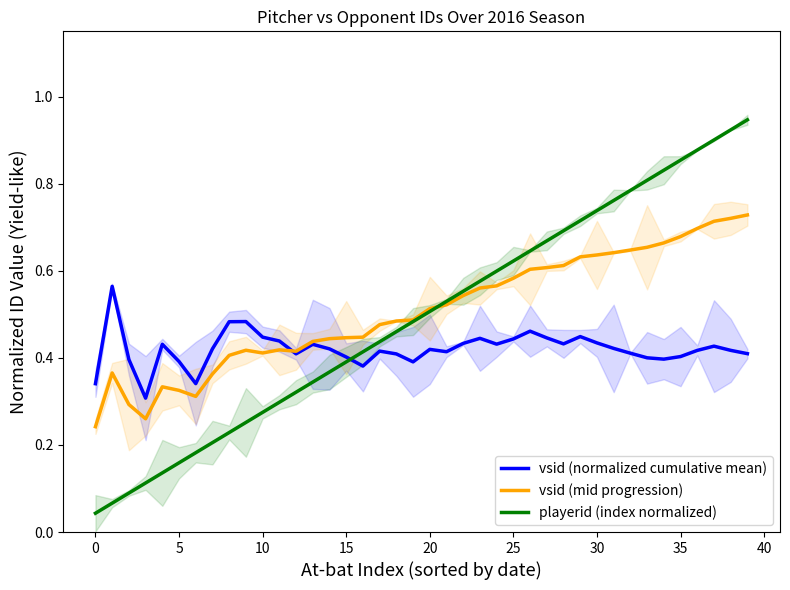

What is the value of the playerid (index normalized) point at the 5th from the left?

0.1